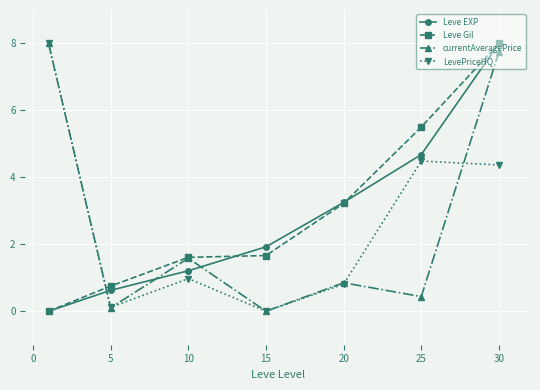

How many lines are shown in the chart?

4